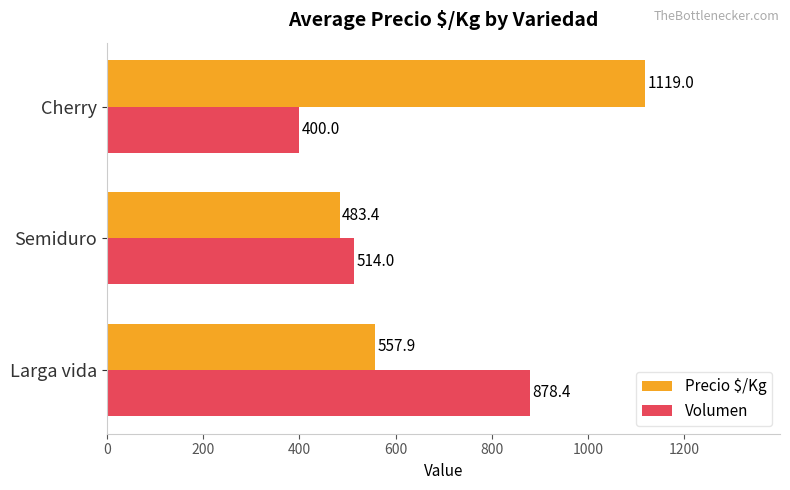

List the labels in order of Precio $/Kg value, smallest first.

Semiduro, Larga vida, Cherry